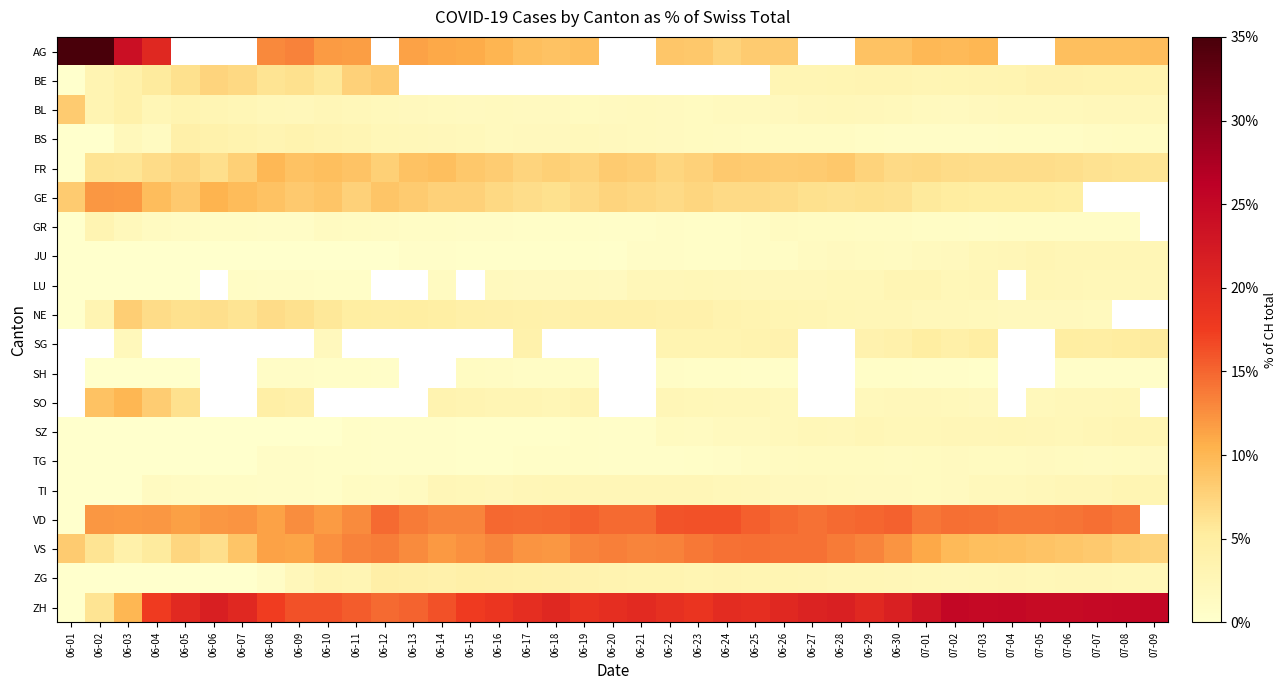

What is the difference between the highest and lowest values at 06-03?

24.0